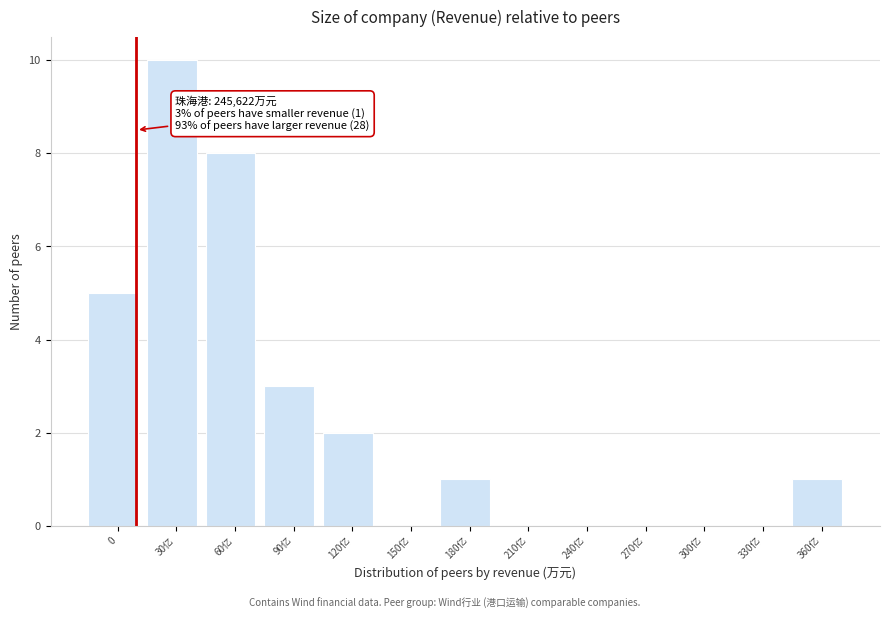

Reading right to left, list all the values displayed in this chart.

360亿=1	330亿=0	300亿=0	270亿=0	240亿=0	210亿=0	180亿=1	150亿=0	120亿=2	90亿=3	60亿=8	30亿=10	0=5